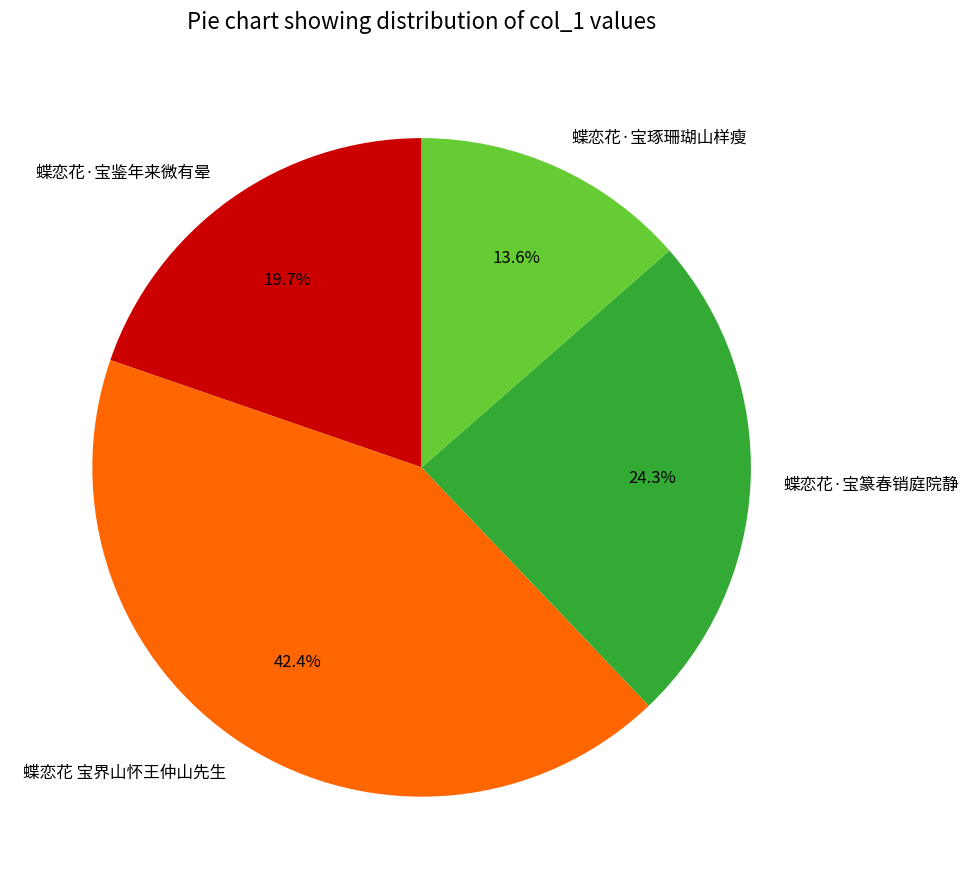

To the nearest percent, what portion does 蝶恋花·宝琢珊瑚山样瘦 represent?

14%